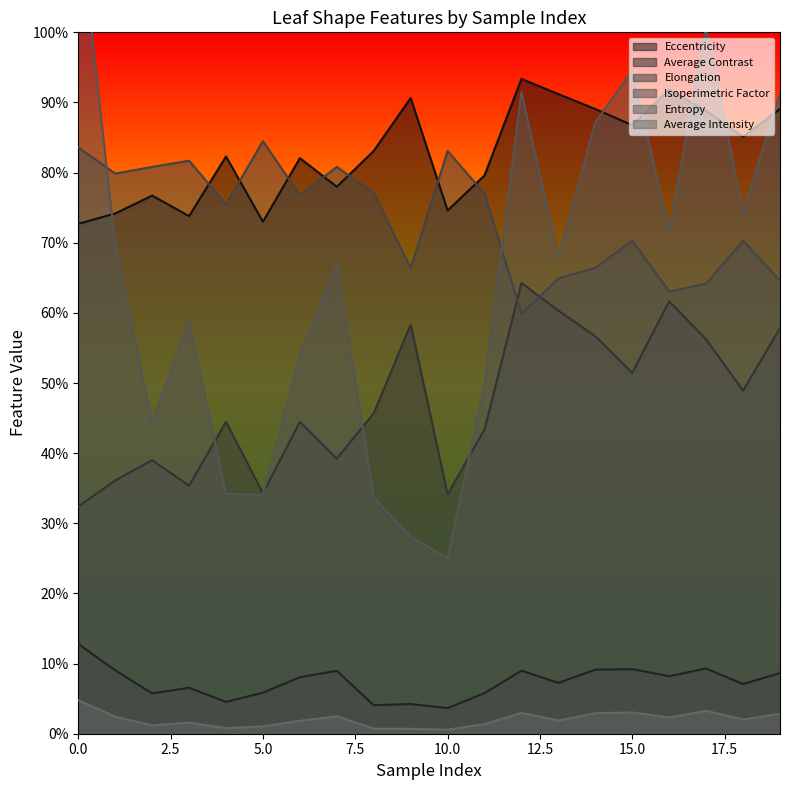

Where is the first local minimum for Isoperimetric Factor?

1